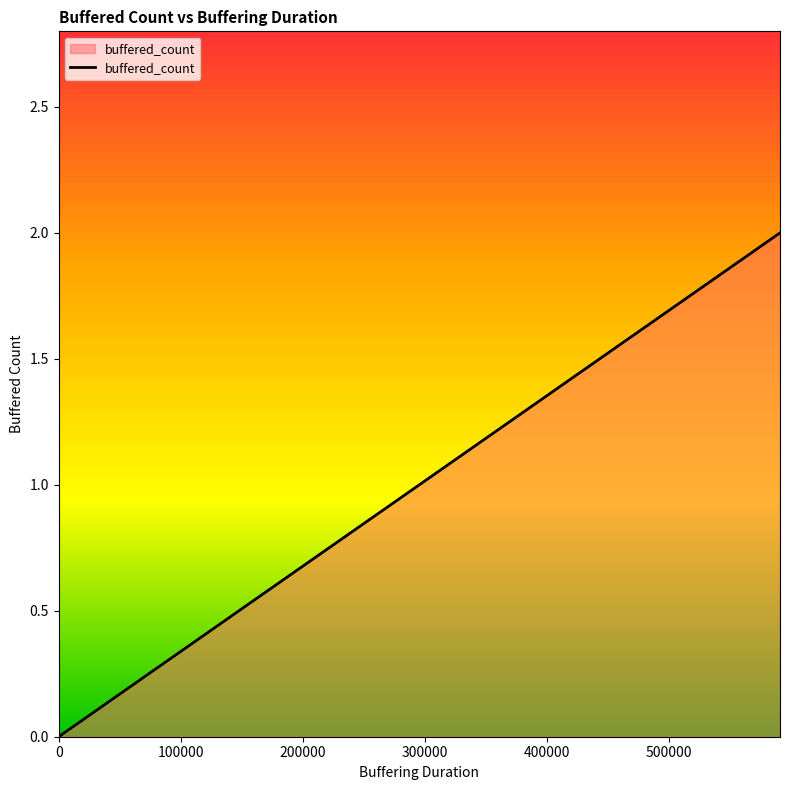

What is the greatest value displayed?

2